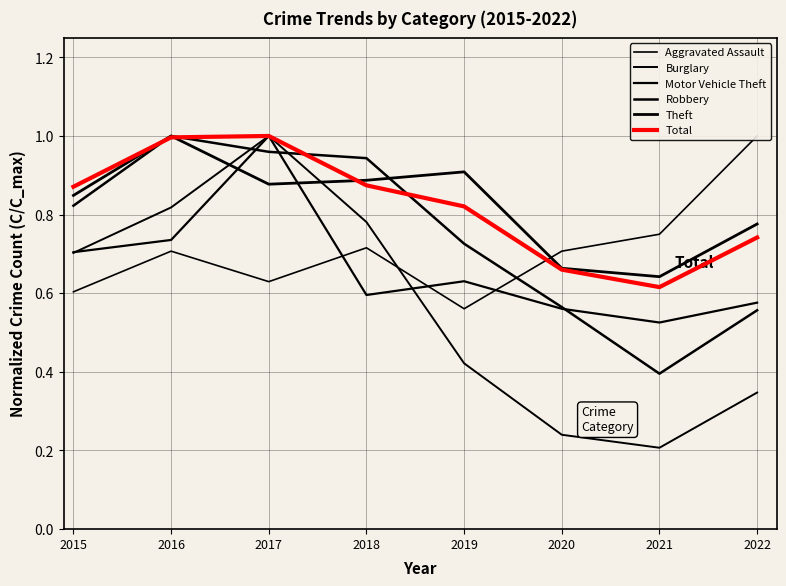

How many times do Robbery and Theft cross each other?

1